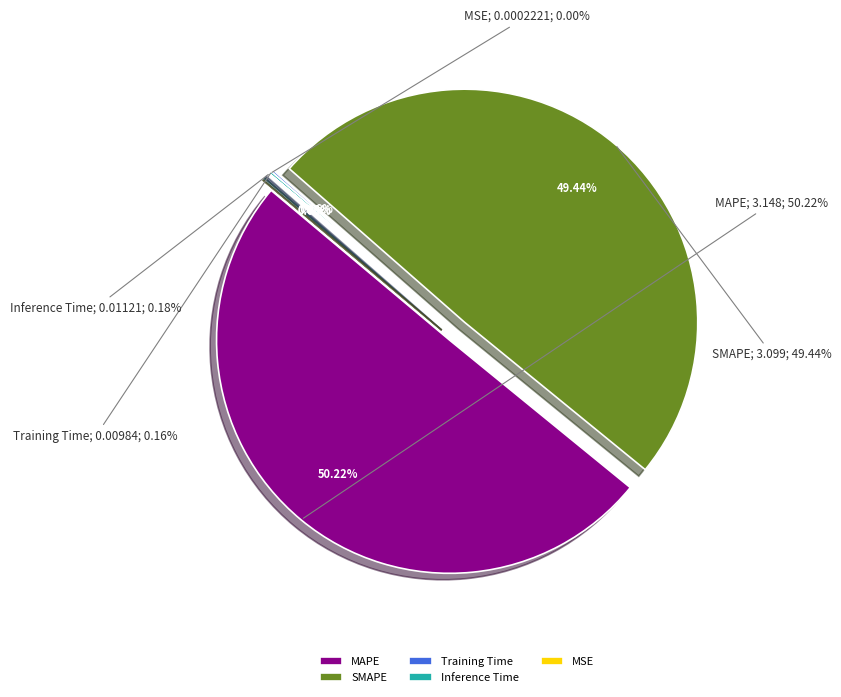

Rank the categories by value from lowest to highest.

MSE, Training Time, Inference Time, SMAPE, MAPE